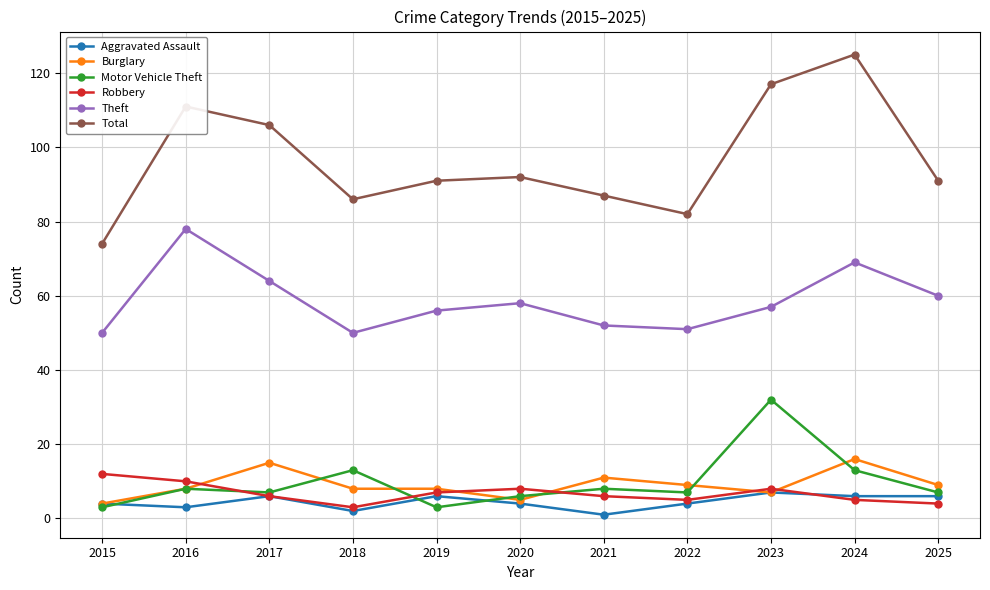

How many interior local peaks does the Aggravated Assault series have?

3